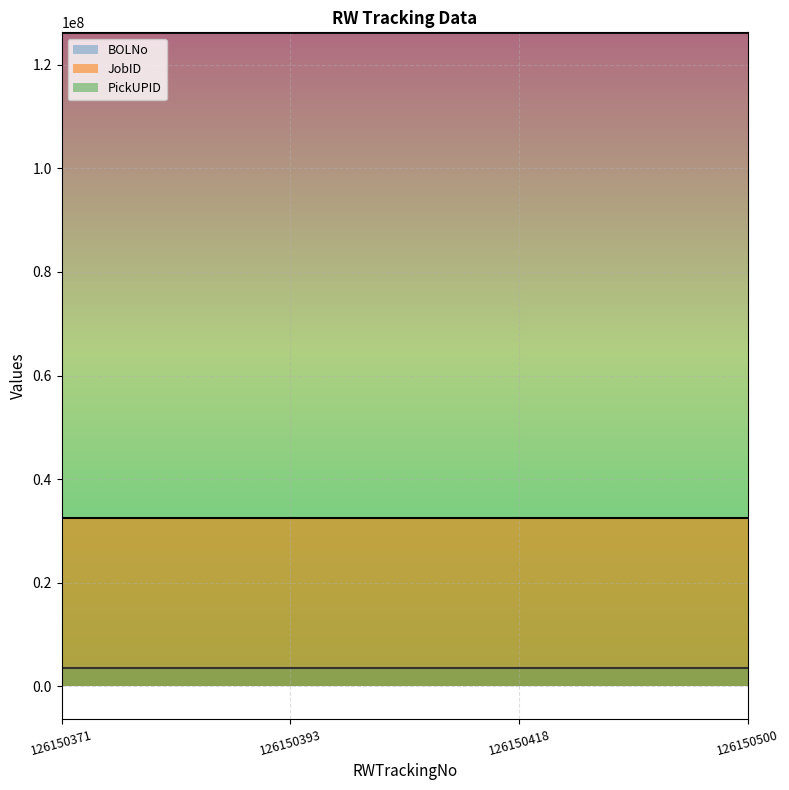

Between 126150393 and 126150418, which series saw the biggest shift?

BOLNo